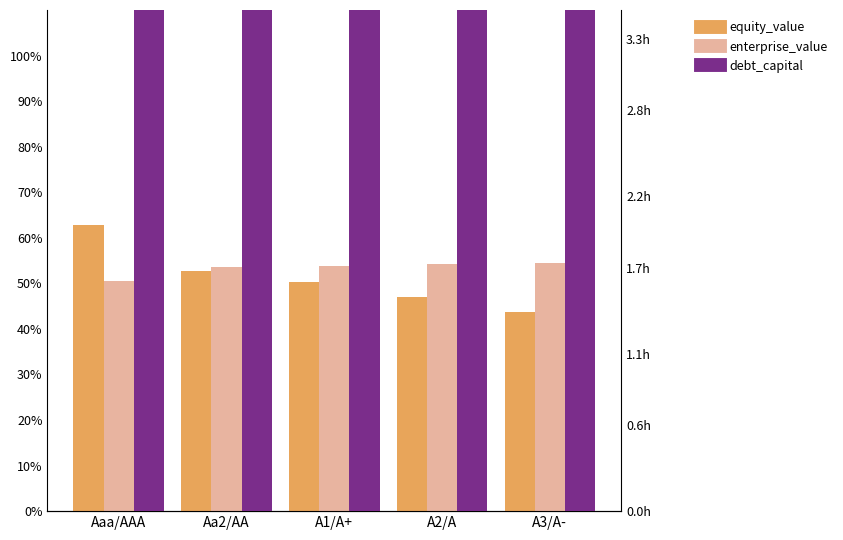

What is the total value across all series at A3/A-?

13620.4